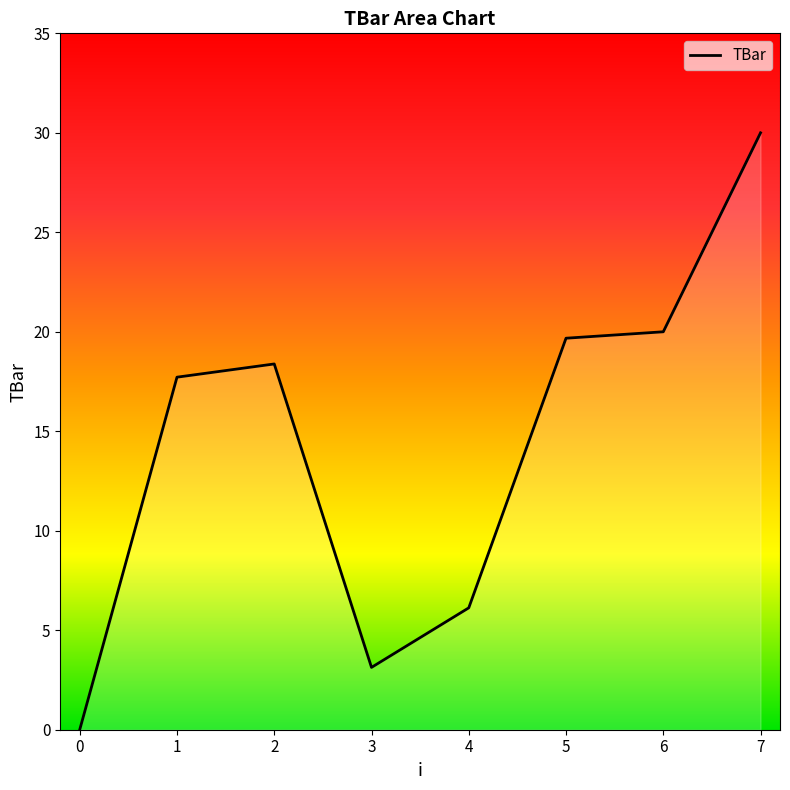

How many categories are shown in the chart?

8